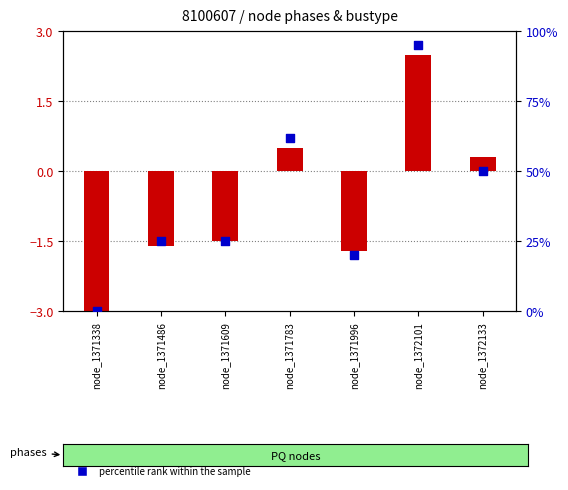

What is the total value across all series at node_1371338?

-3.0